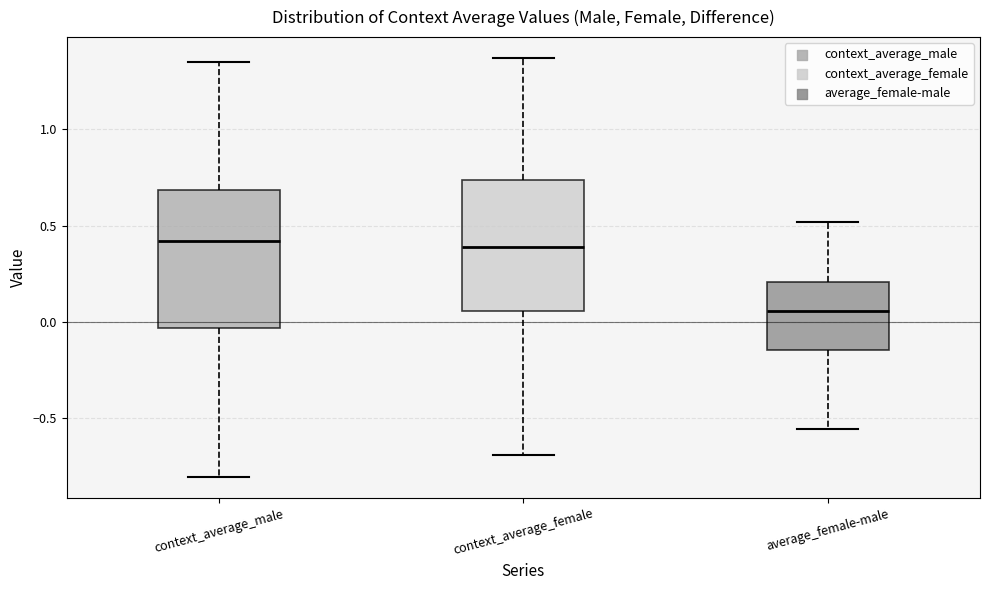

Where is the upper edge of the box for average_female-male on the y-axis? The values are not printed on the chart, so give them approximately, as read against the axis.

0.20